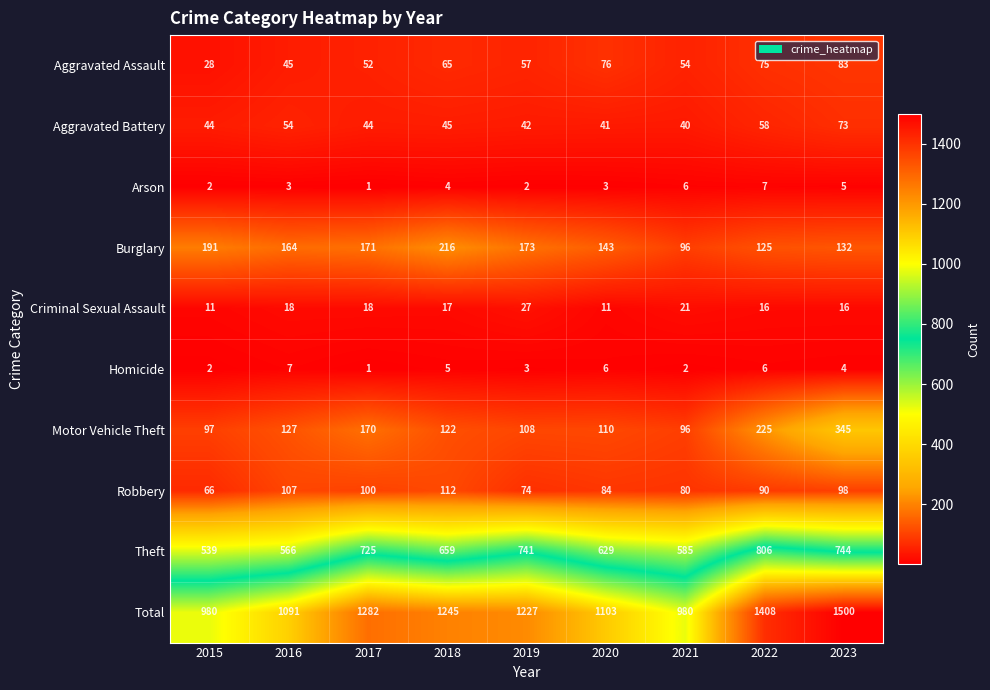

How many series are shown in this chart?

10